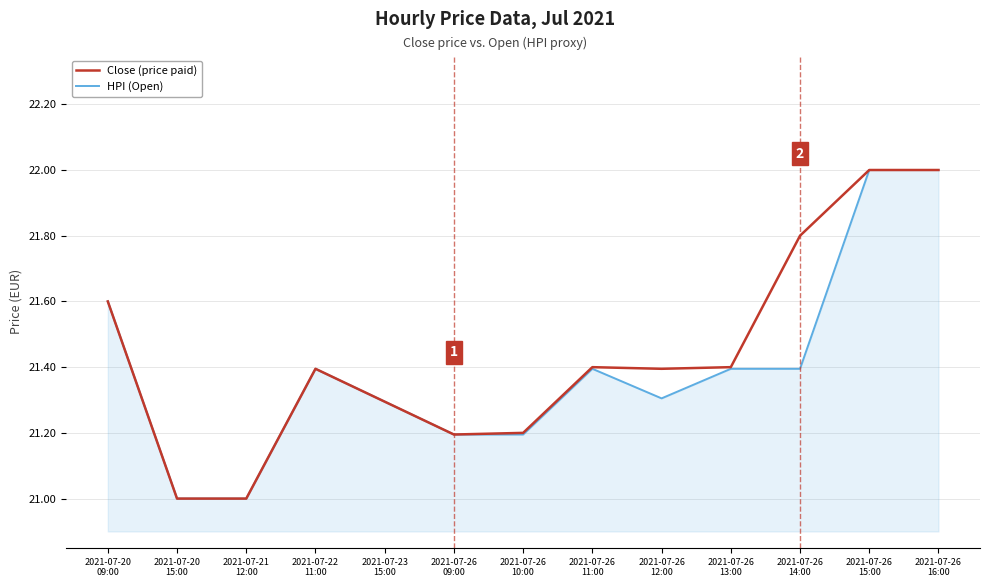

What is the highest value of the HPI (Open) series?

22.0